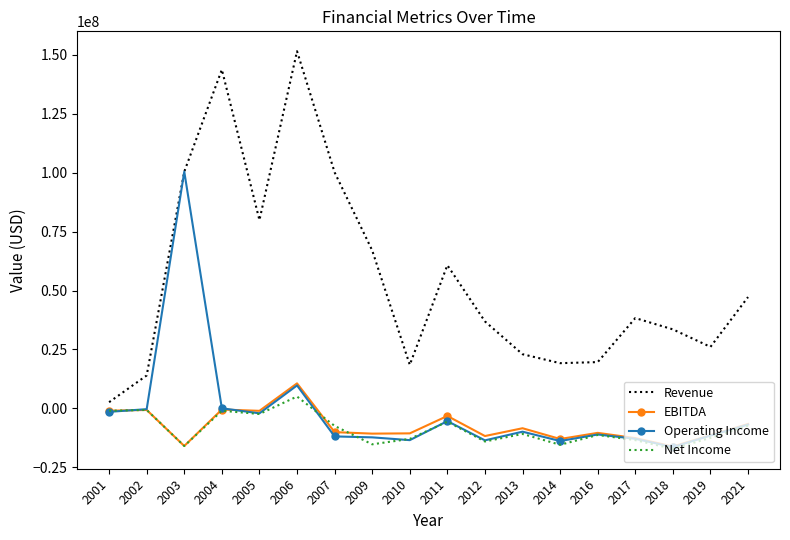

Which series has the largest total across all categories?

Revenue